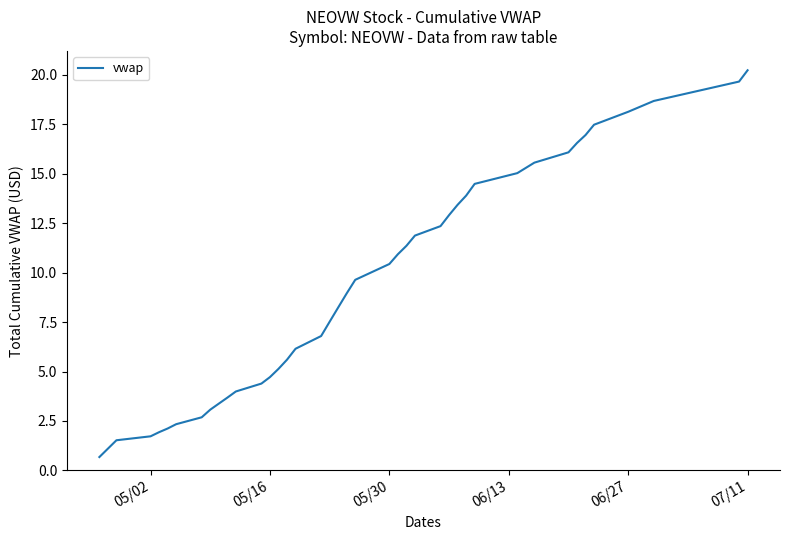

What is the maximum value shown in the chart?

20.2